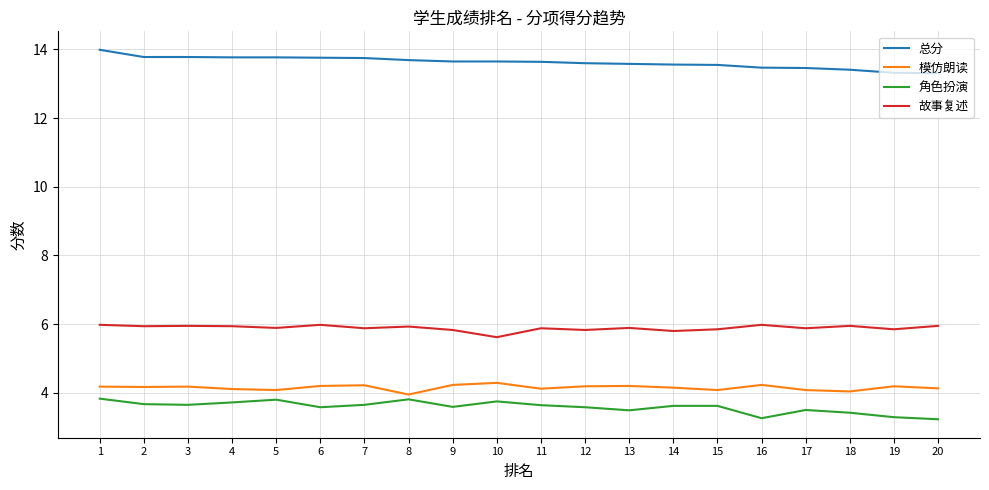

What is the spread (max minus min) of values at 2?

10.1